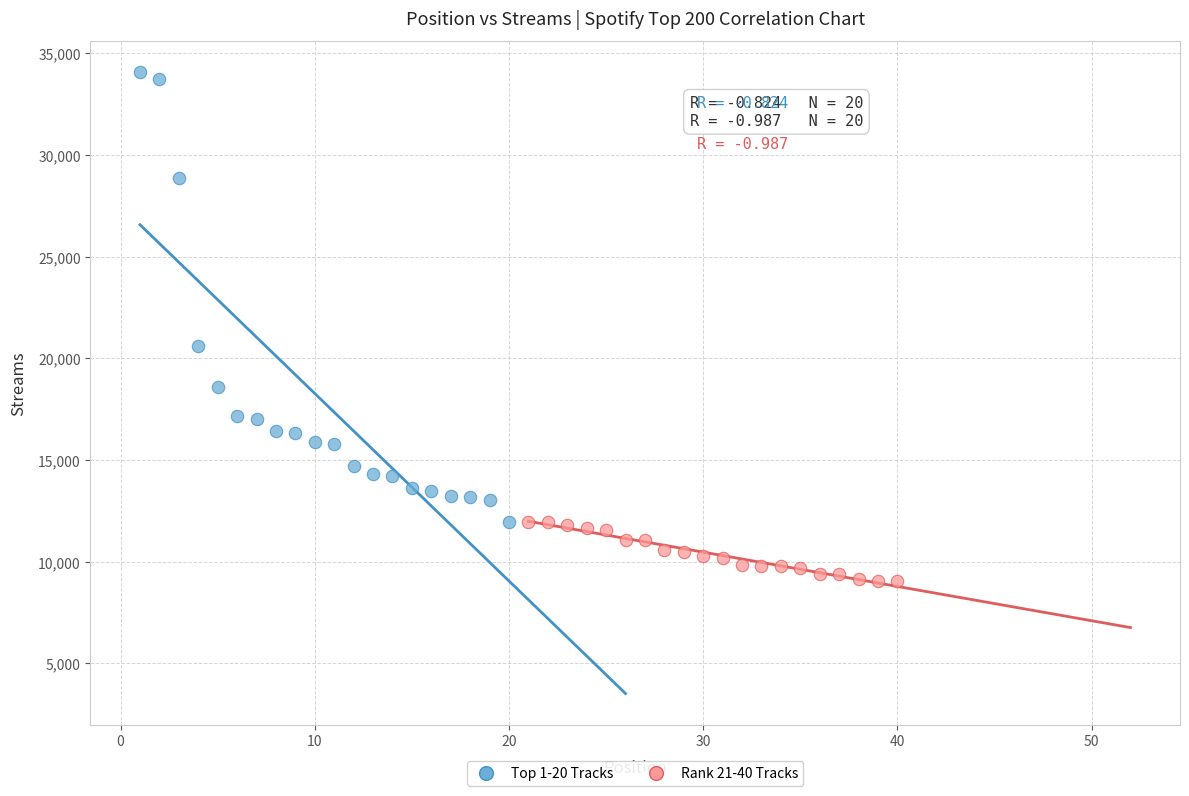

Which series reaches the maximum Y coordinate?

Top 1-20 Tracks